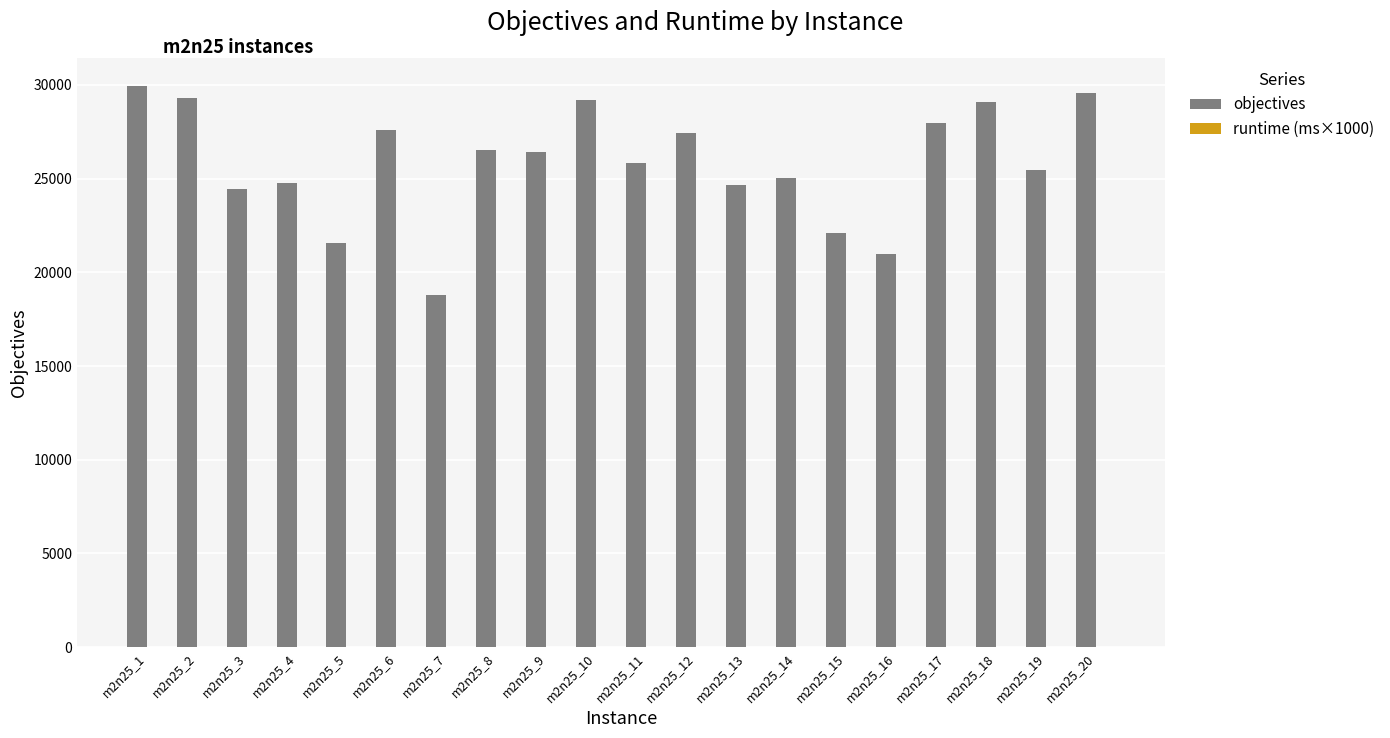

Between m2n25_2 and m2n25_13, which series saw the biggest shift?

objectives